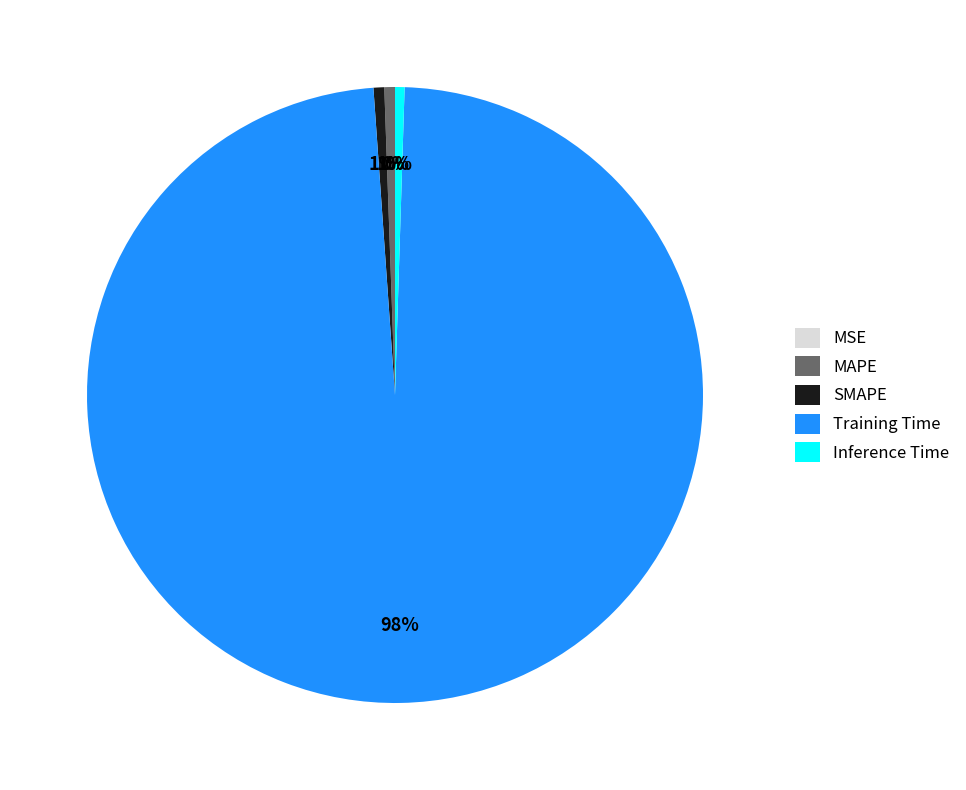

To the nearest percent, what portion does SMAPE represent?

1%